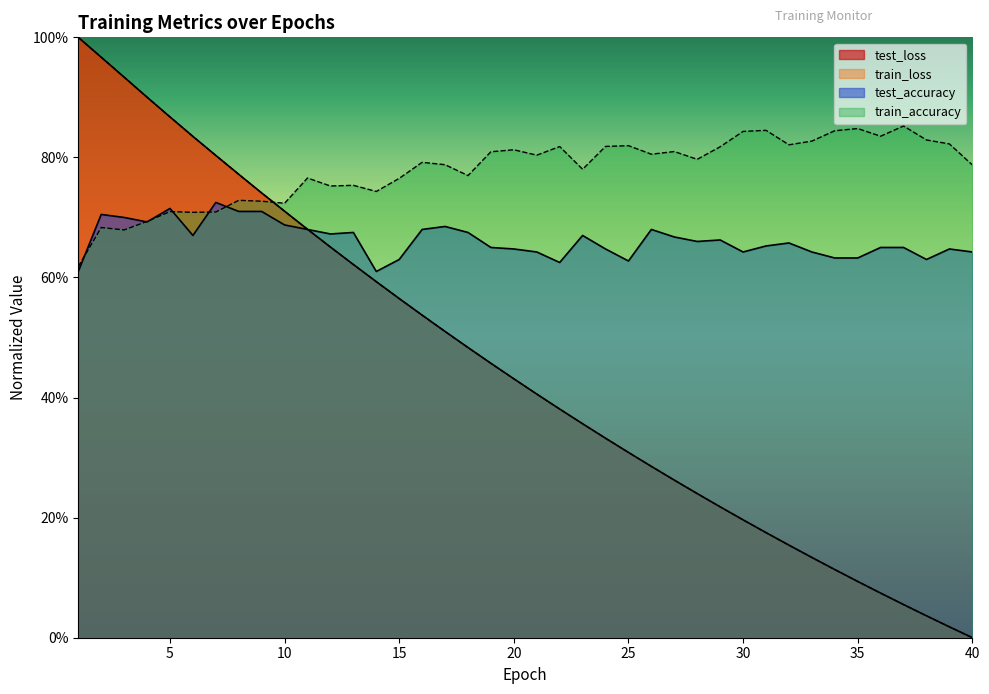

Does the chart display data point markers on the line(s)?

No